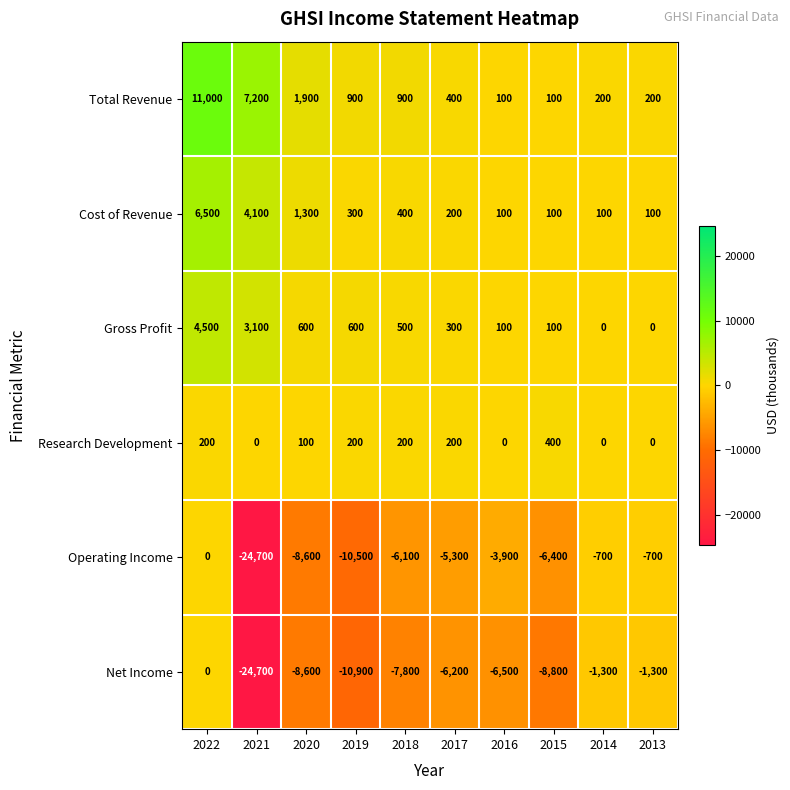

Is the value of Total Revenue at 2013 greater than the value of Research Development at 2016?

Yes